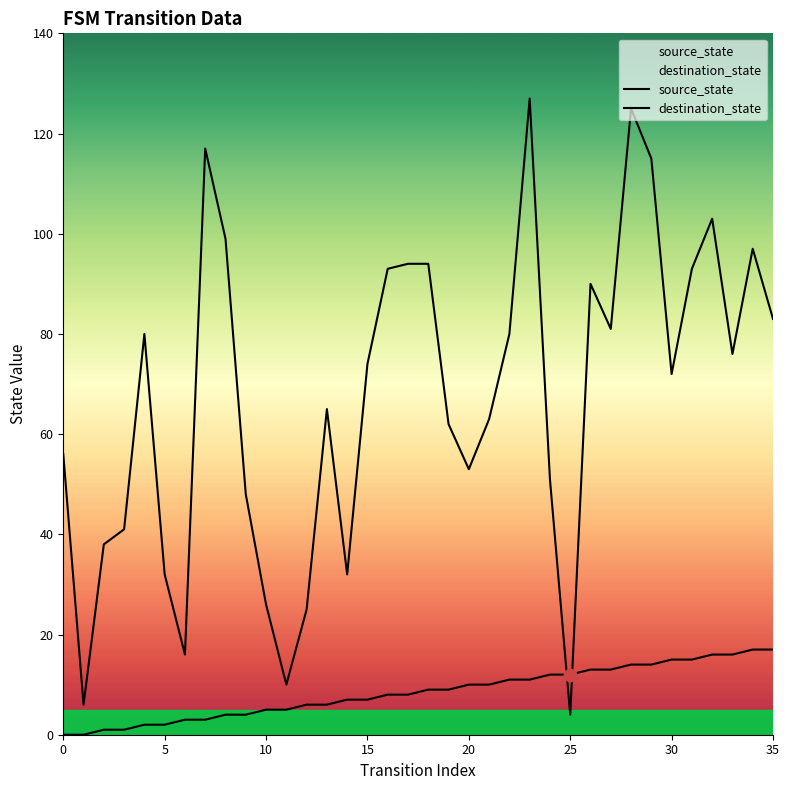

At which category is the sum across all series the highest?

28